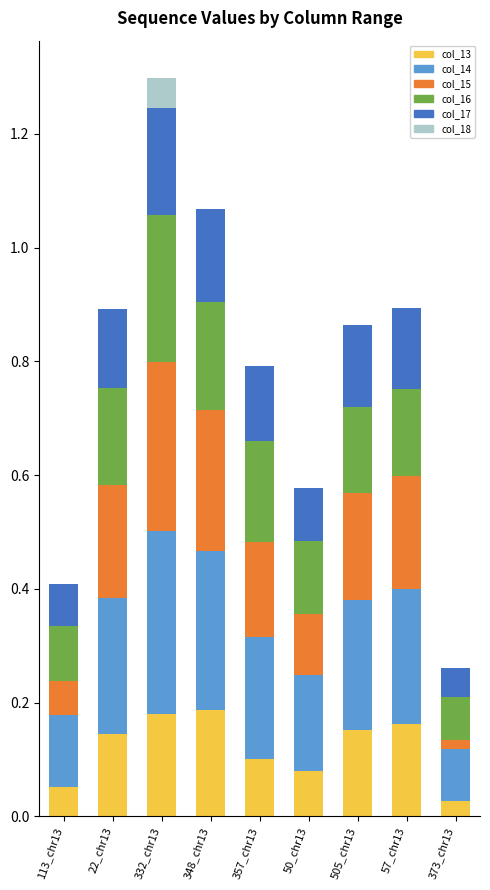

What is the total value across all series at 113_chr13?

0.4